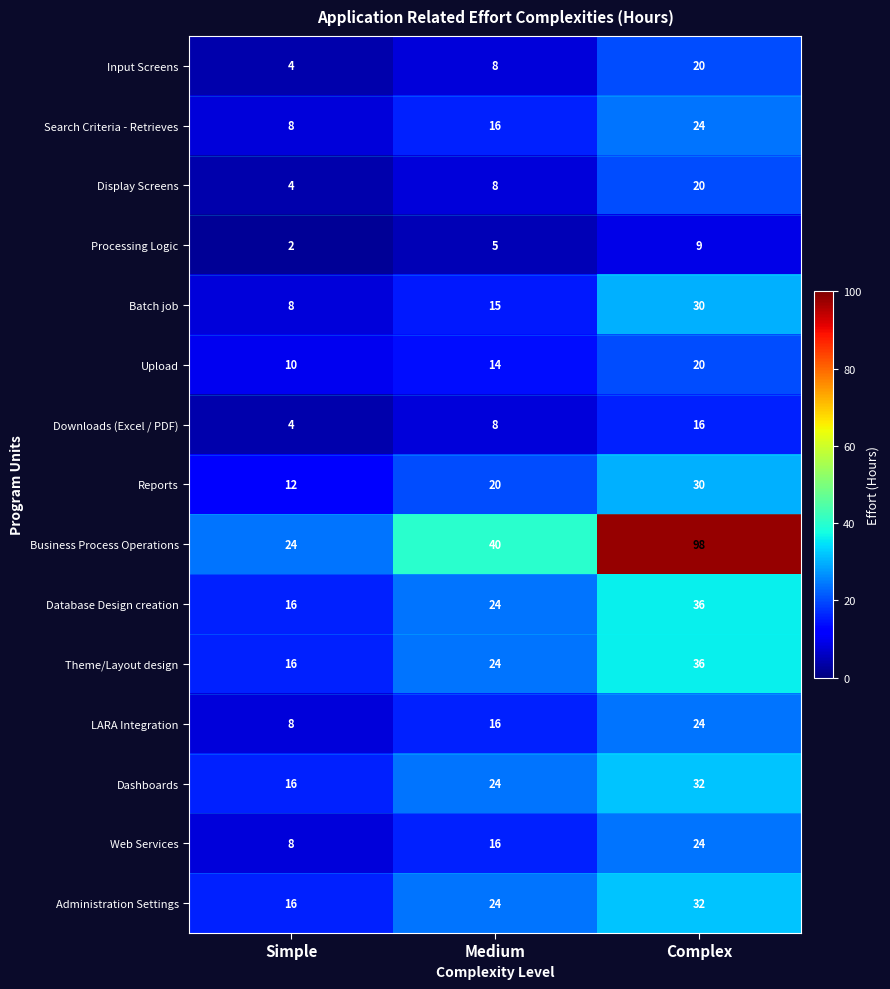

Read the Theme/Layout design value at Simple.

16